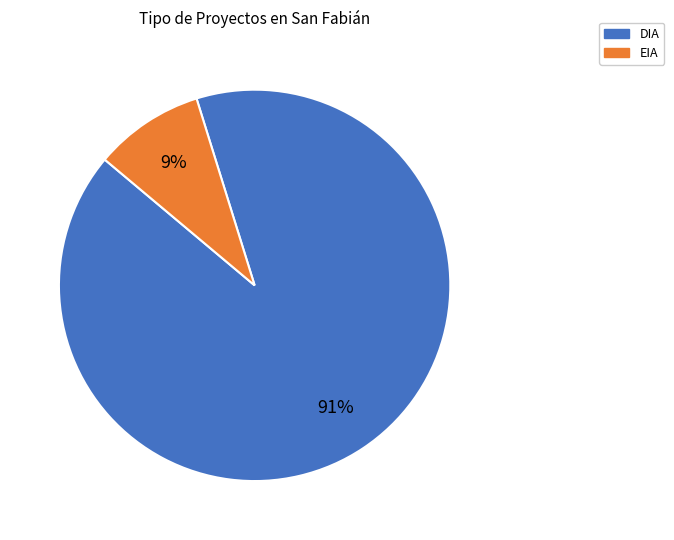

Is there any slice that represents more than half of the pie?

Yes